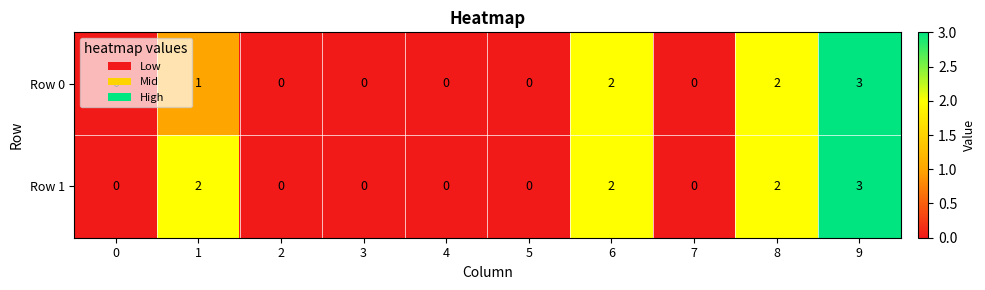

Rank the series by their average value, from lowest to highest.

Row 0, Row 1